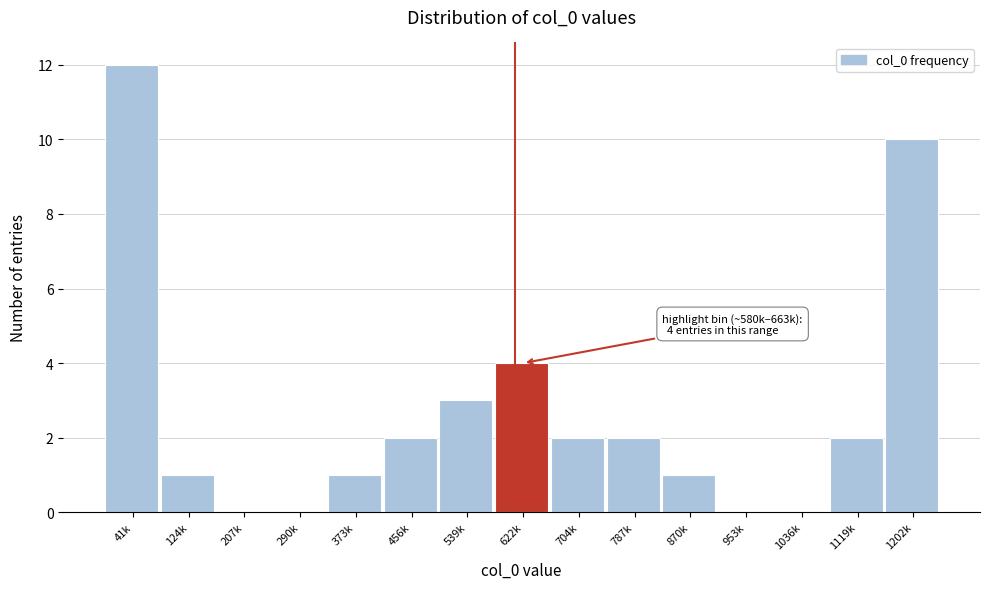

Reading left to right, list all the values displayed in this chart.

41k=12	124k=1	207k=0	290k=0	373k=1	456k=2	539k=3	622k=4	704k=2	787k=2	870k=1	953k=0	1036k=0	1119k=2	1202k=10